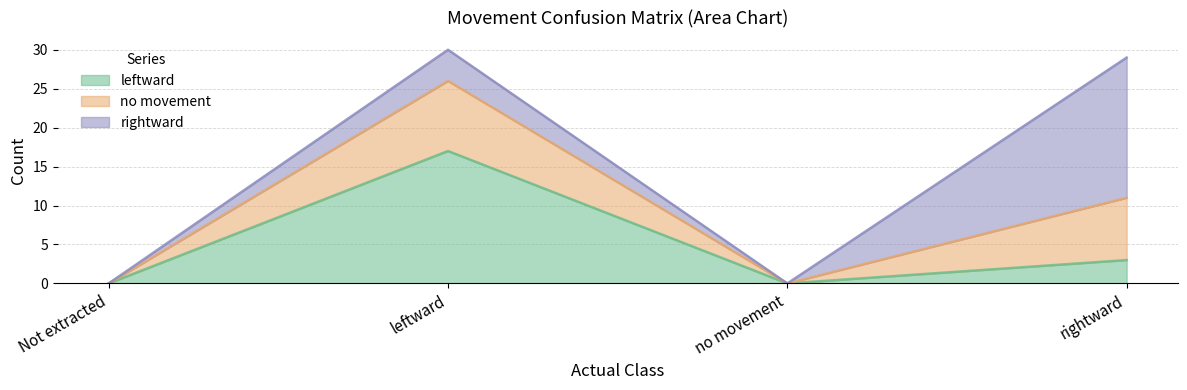

True or false: leftward and no movement intersect in this chart.

False